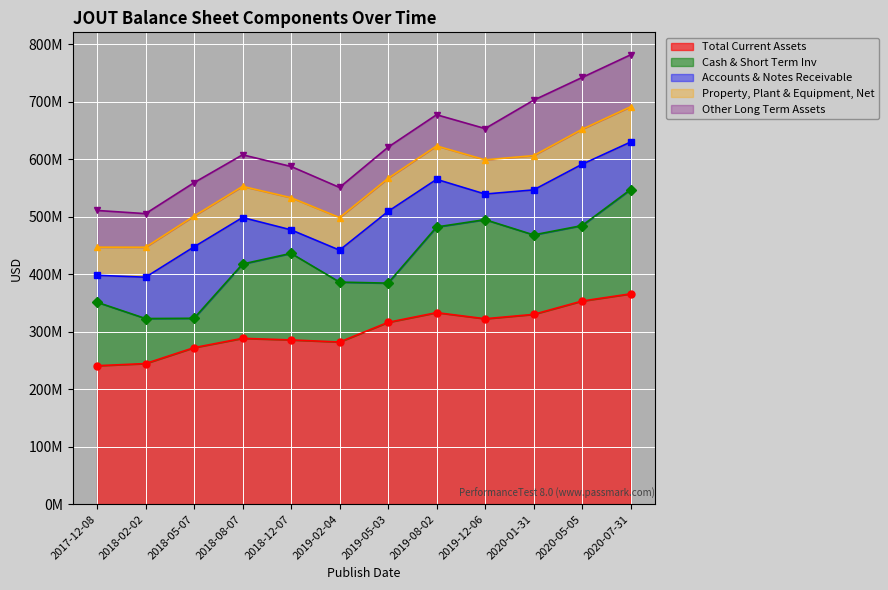

What is the sum of the Accounts & Notes Receivable values at 2019-02-04 and 2019-05-03?

180308000